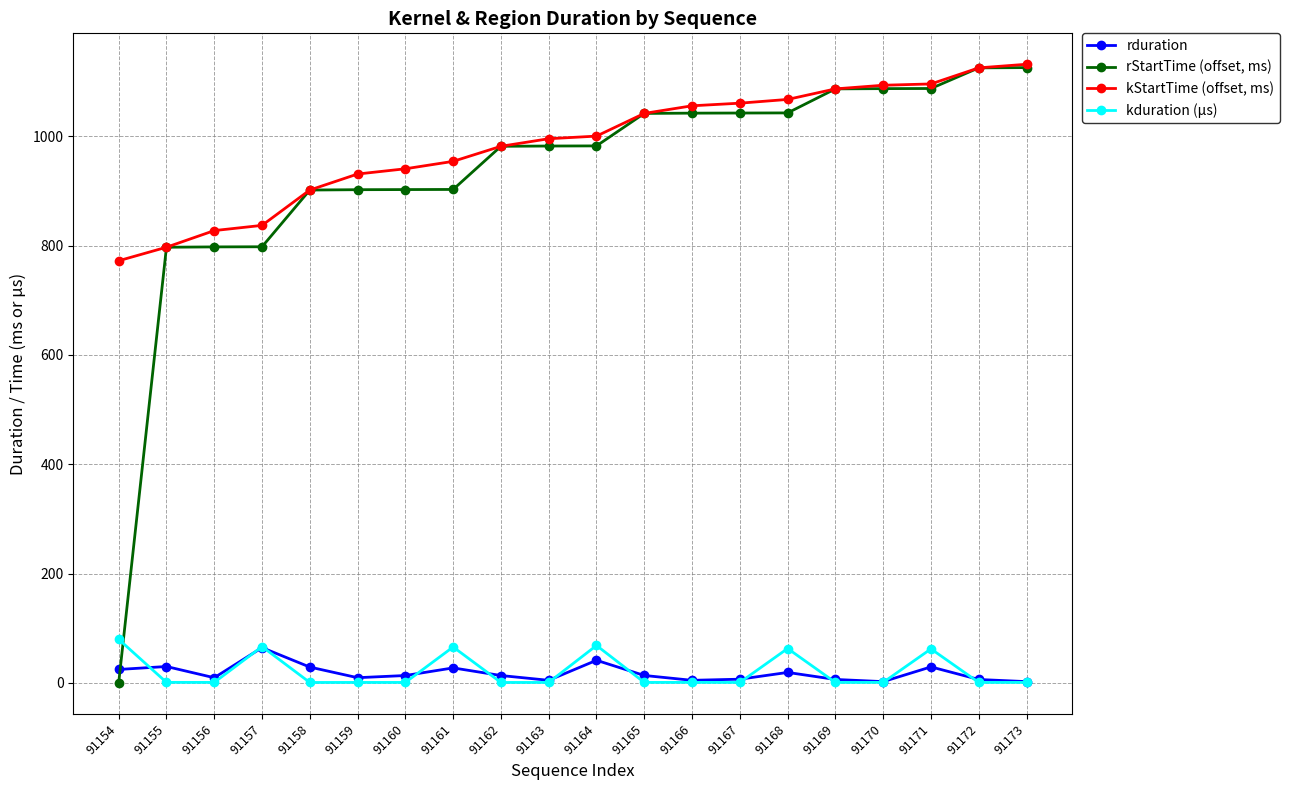

What is the maximum value shown in the chart?

1131.5